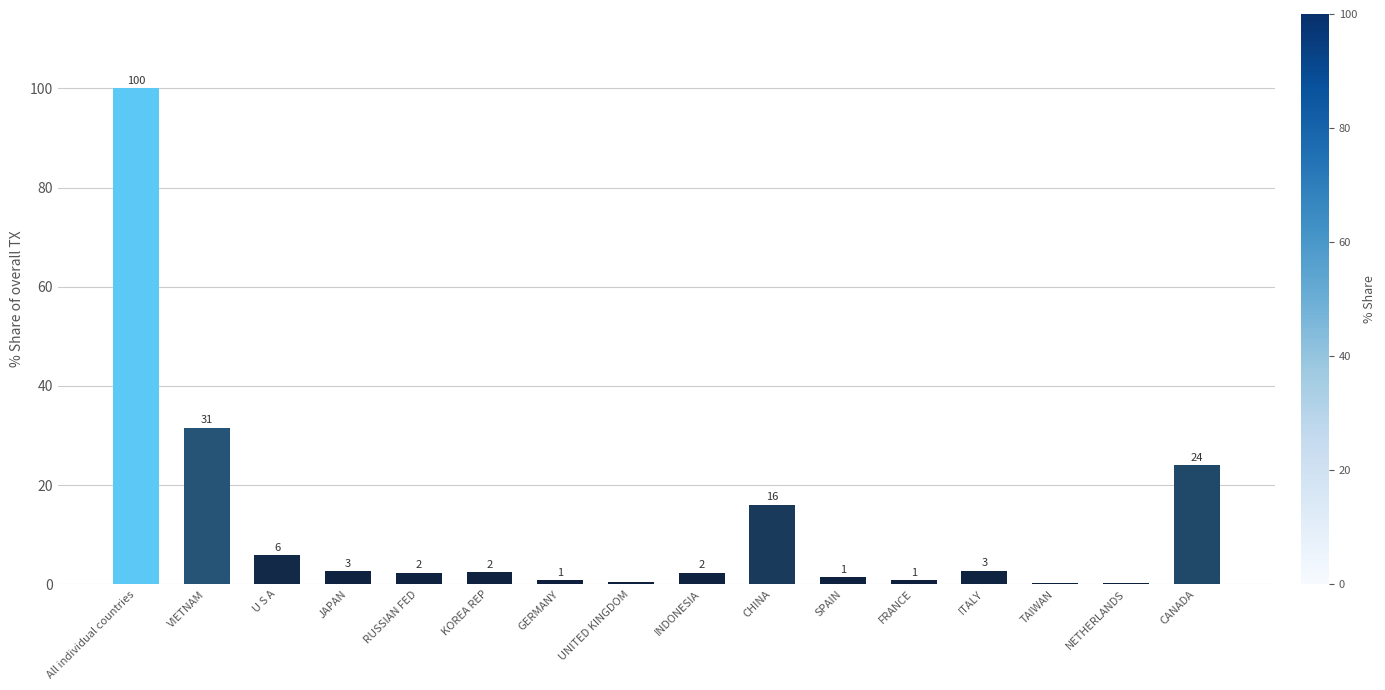

What is the value of the 12th bar from the left?

0.8